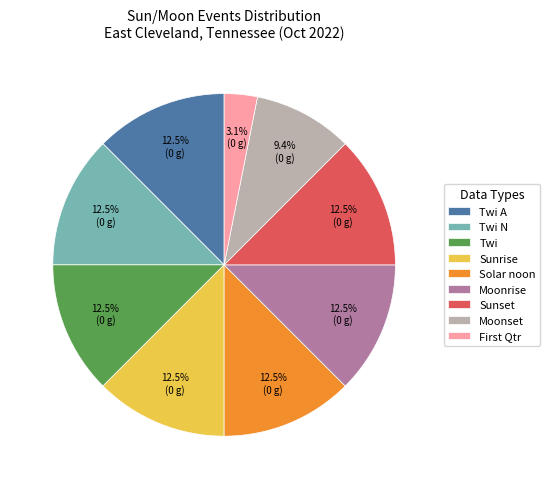

Combined, what portion of the pie is Moonset and Sunrise?

21.9%